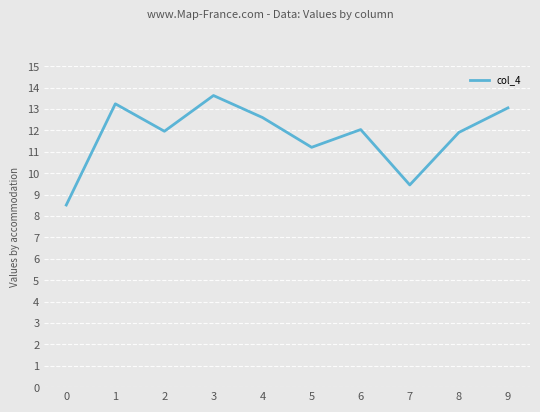

What is the smallest value displayed?

8.5